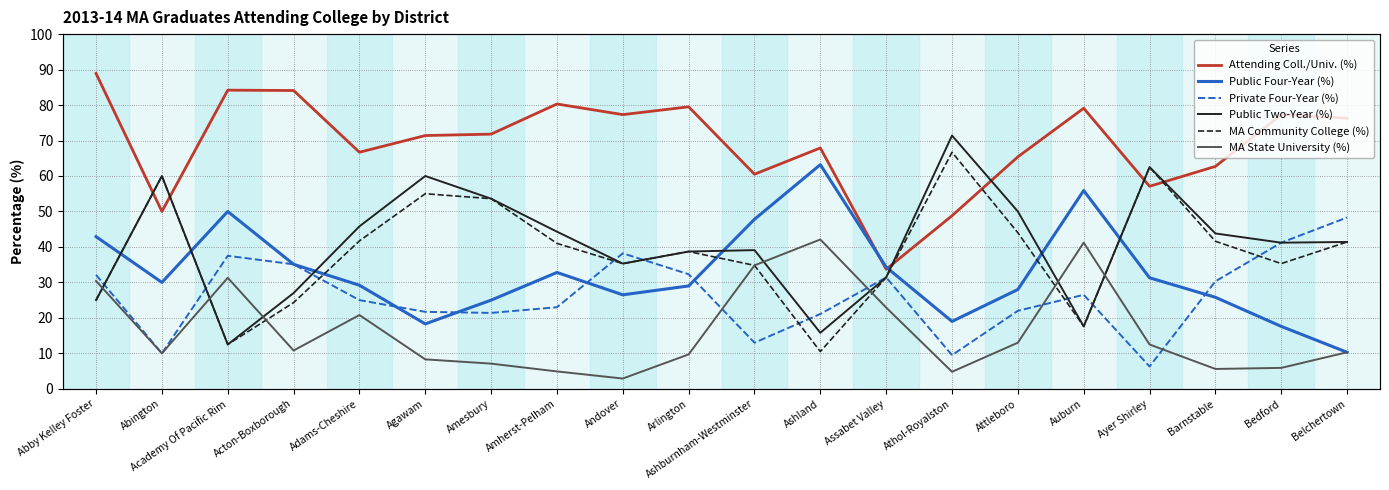

Rank the series by their maximum value, from highest to lowest.

Attending Coll./Univ. (%), Public Two-Year (%), MA Community College (%), Public Four-Year (%), Private Four-Year (%), MA State University (%)